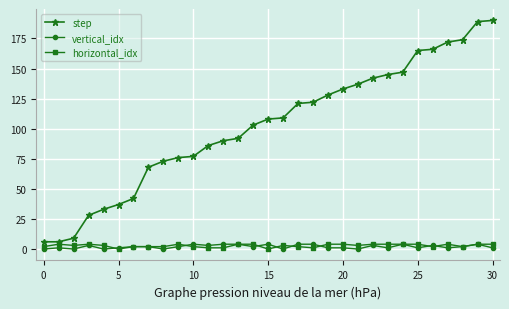

Is this an area chart (filled region under the line)?

No